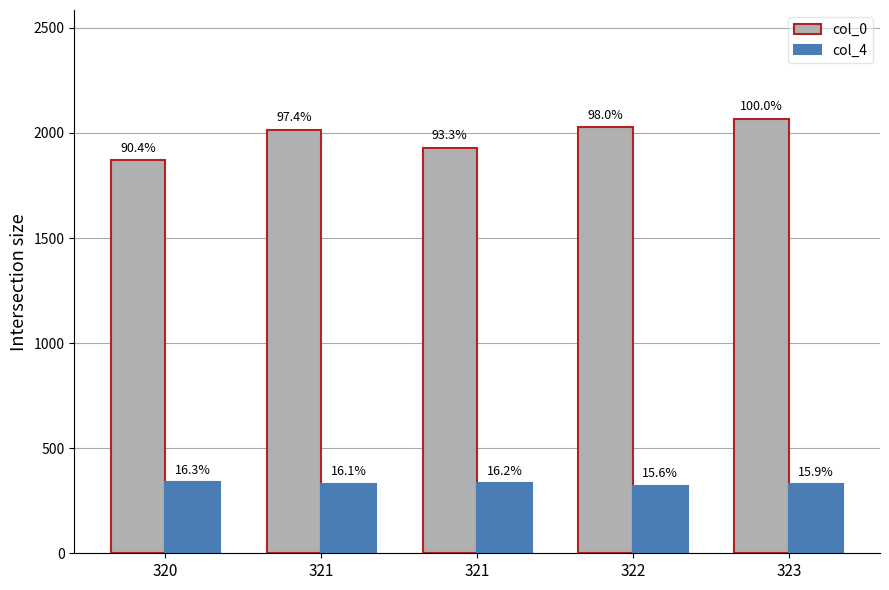

How many bars are there in each group?

2